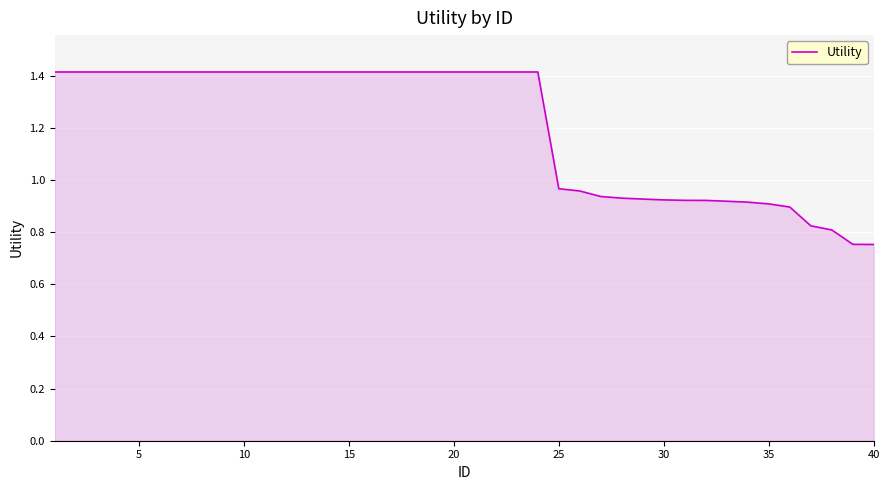

What is the difference between the maximum and minimum values?

0.7